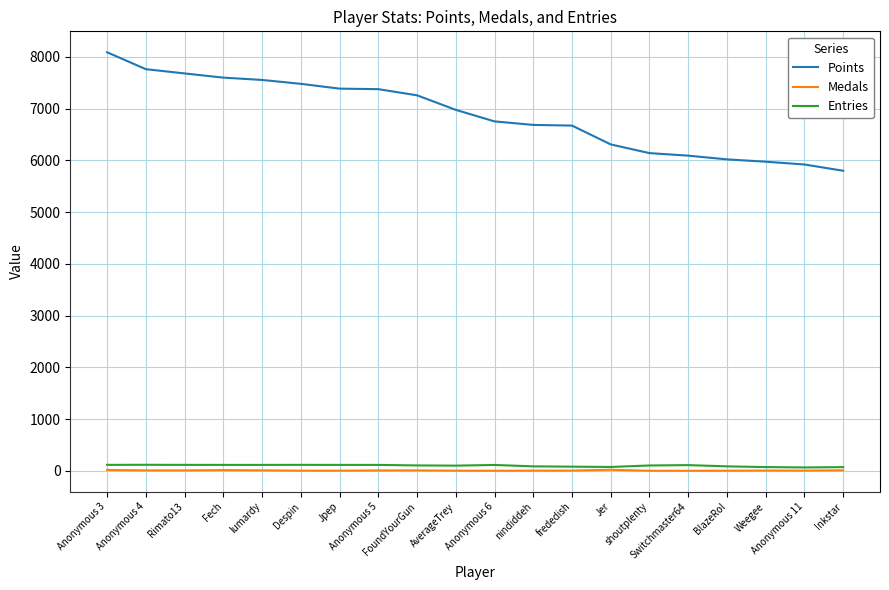

Which series has the largest total across all categories?

Points